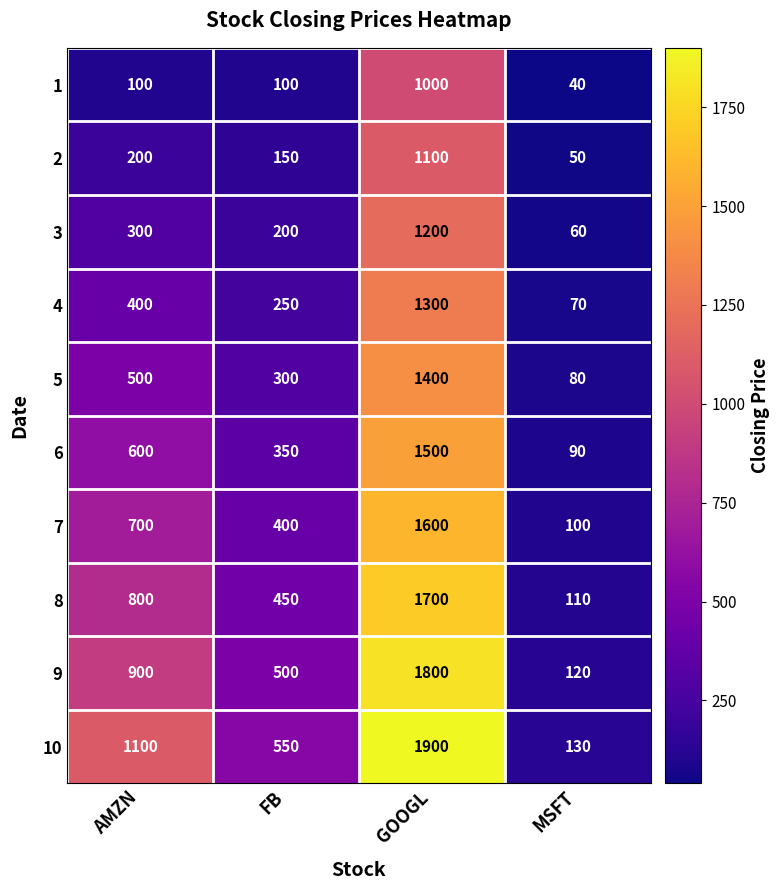

At which category is the sum across all series the highest?

GOOGL